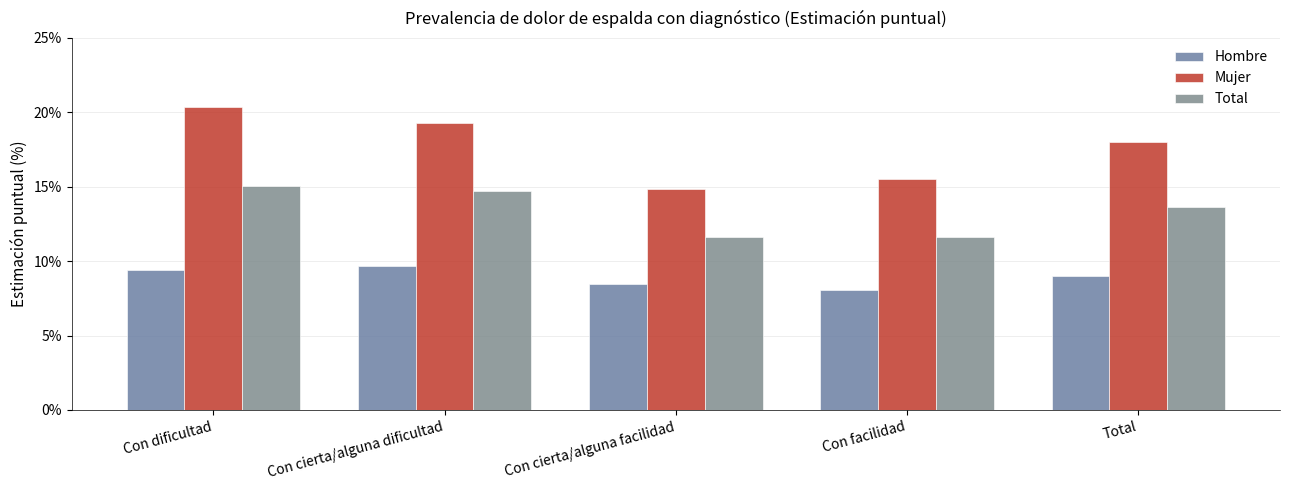

At how many categories does at least one series exceed 12?

5